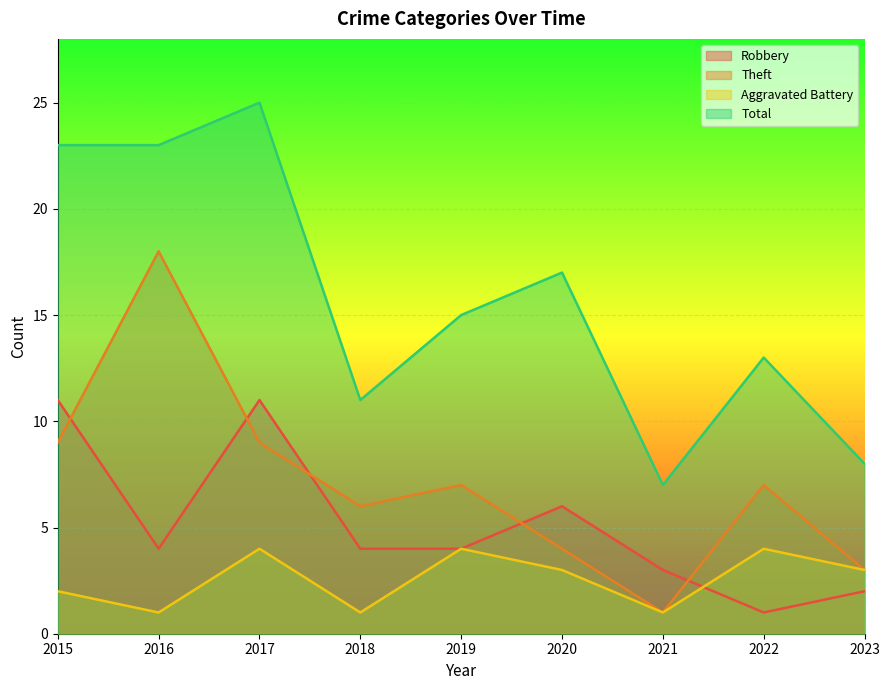

Rank the series by their average value, from highest to lowest.

Total, Theft, Robbery, Aggravated Battery